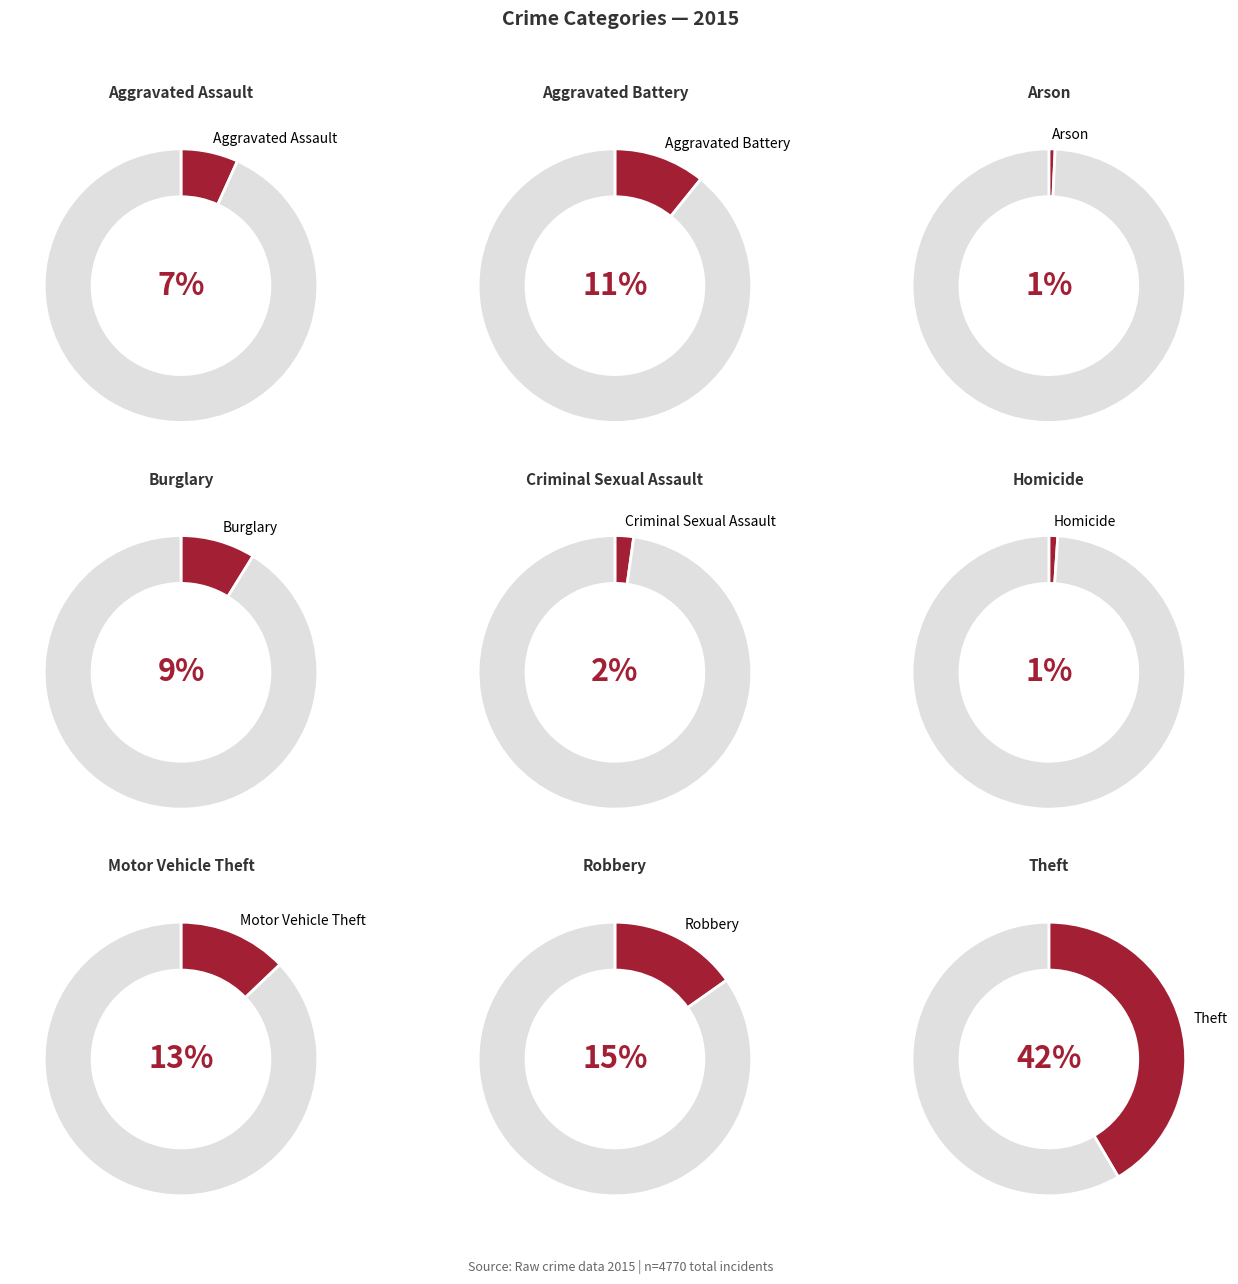

Rank the categories by value from lowest to highest.

Arson, Homicide, Criminal Sexual Assault, Aggravated Assault, Burglary, Aggravated Battery, Motor Vehicle Theft, Robbery, Theft